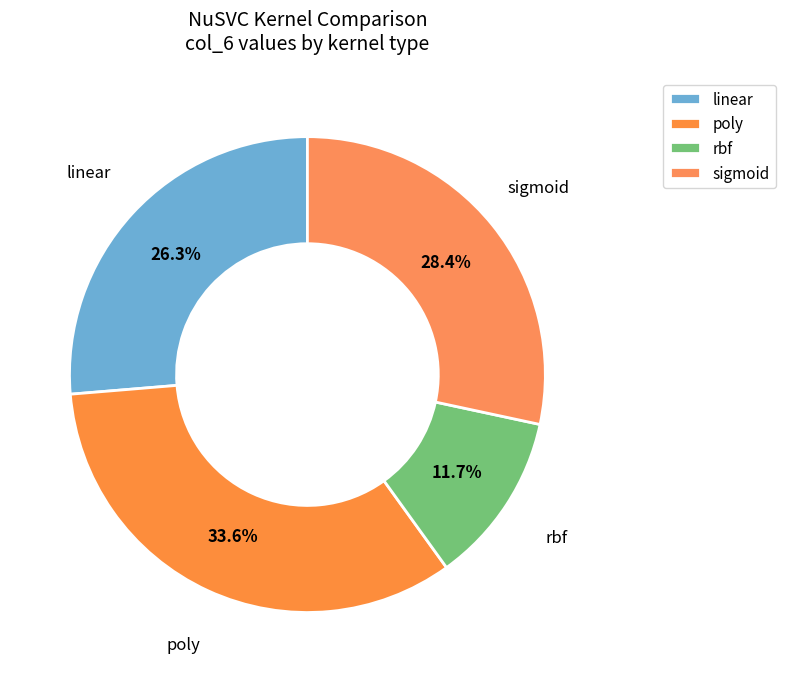

Which category has the biggest portion of the pie?

poly